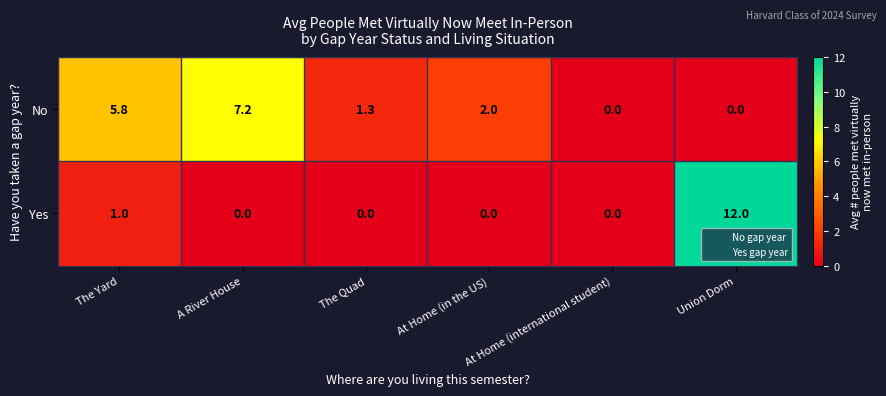

How many values in No are above zero?

4